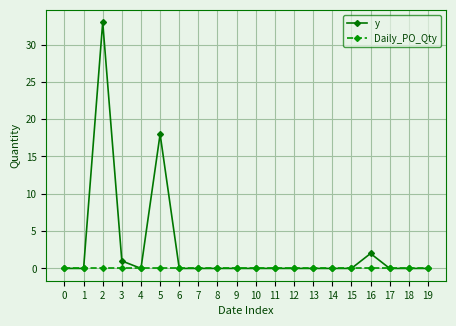

Where is the first local maximum for y?

2